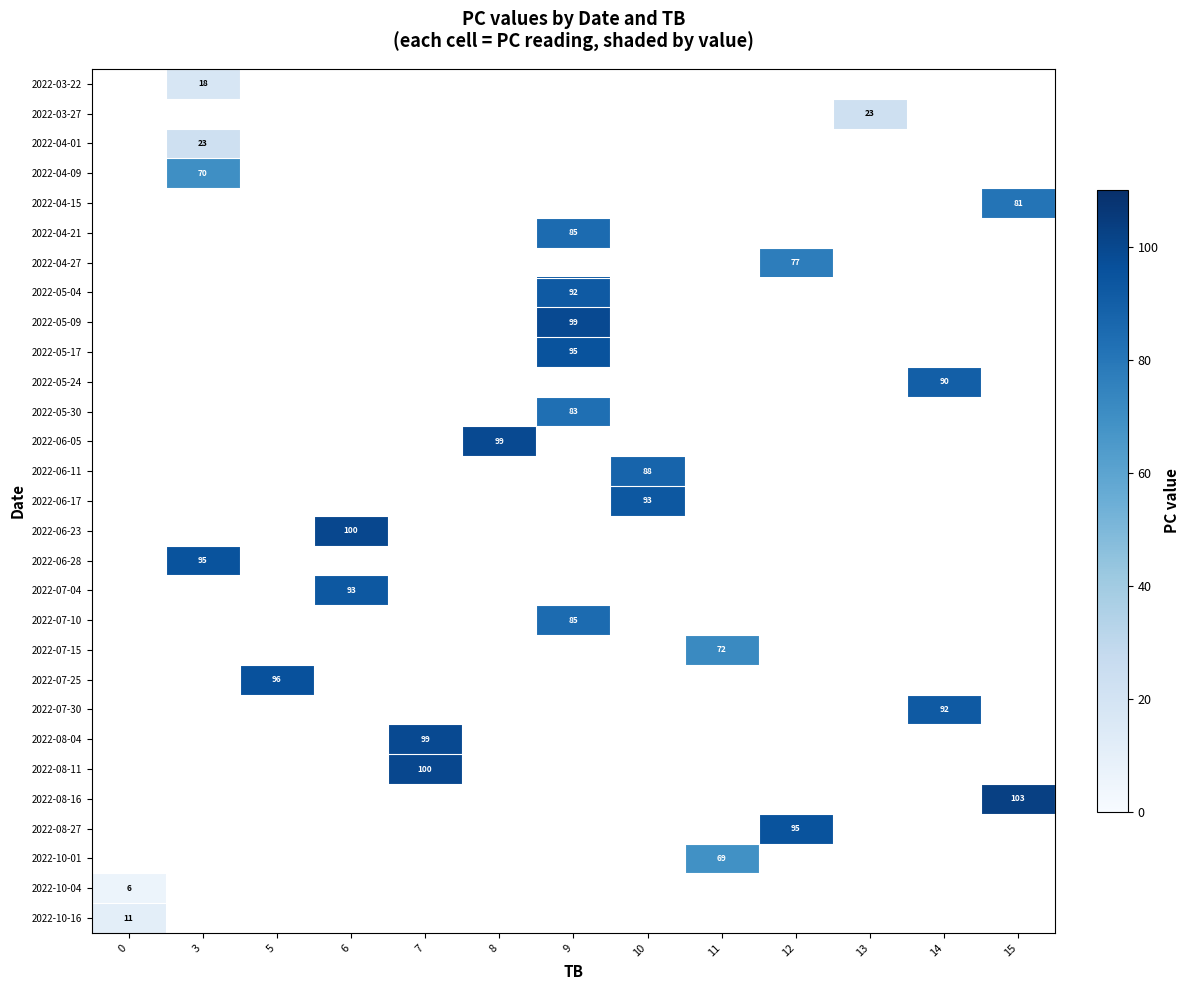

How many values in row_8 are above zero?

1